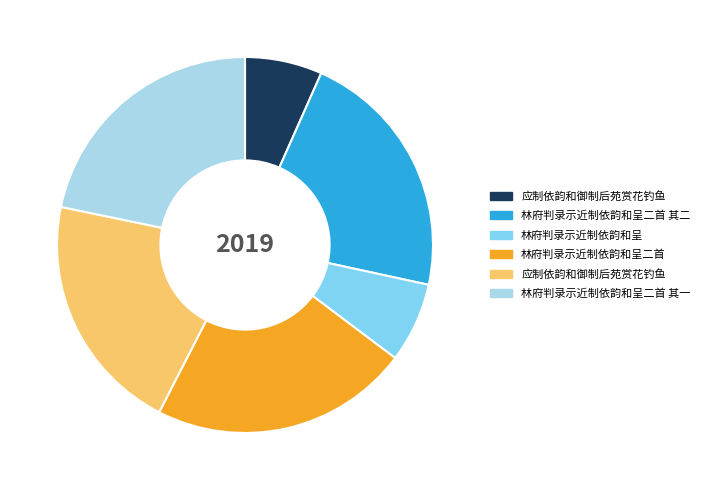

Is there a majority slice in this chart?

No